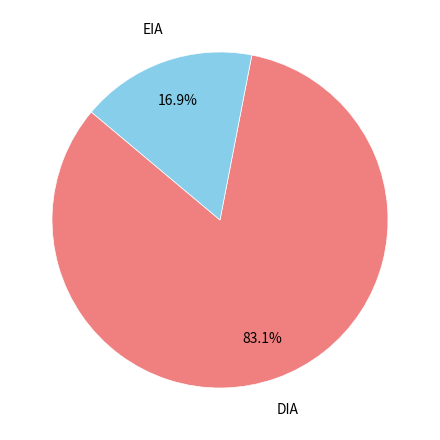

Is there any slice that represents more than half of the pie?

Yes